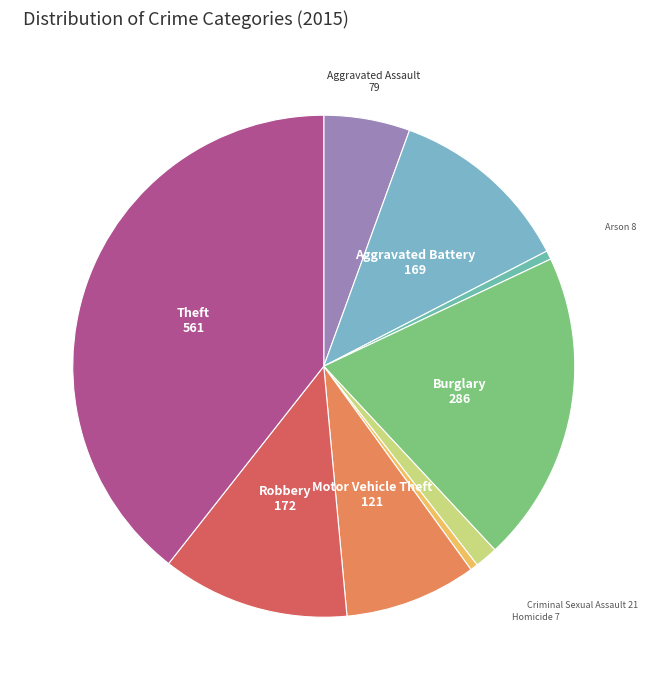

Is it true that Burglary is 33% of the pie?

False